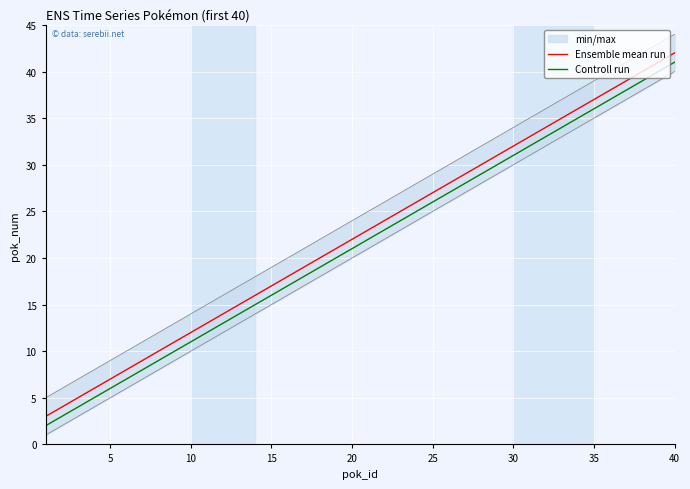

What is the smallest value displayed?

2